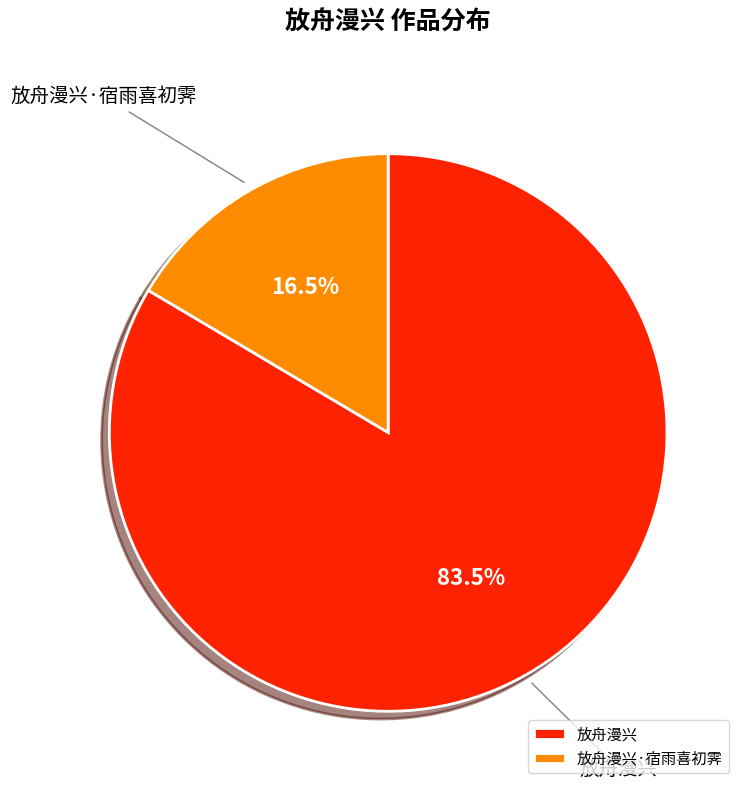

Do 放舟漫兴 and 放舟漫兴·宿雨喜初霁 together represent more than half of the pie?

Yes